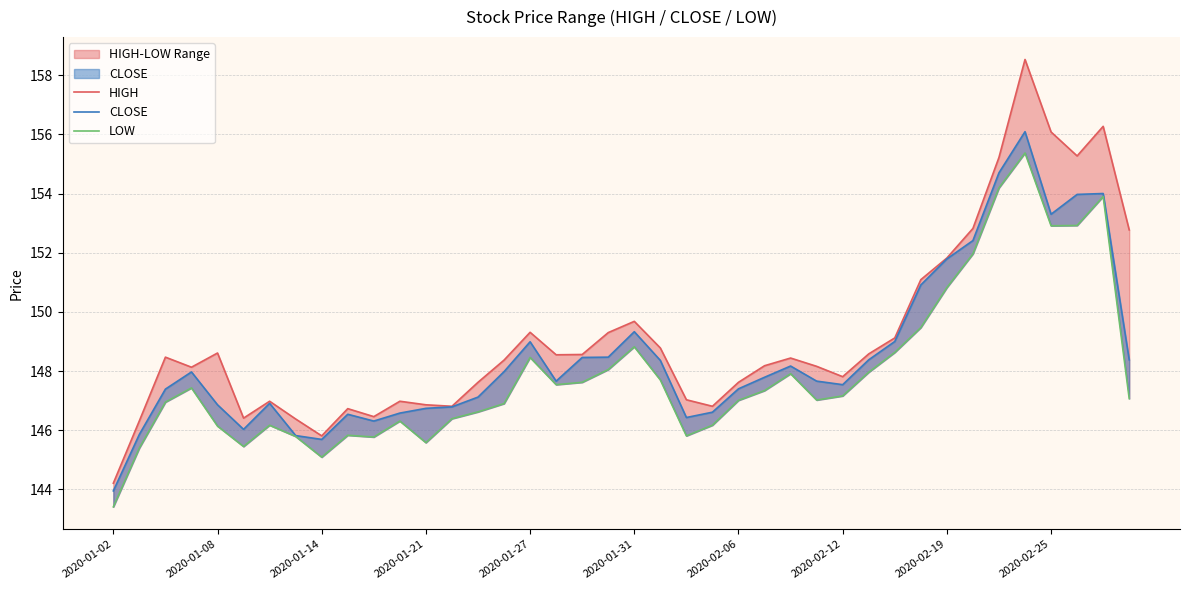

What is the average value of the CLOSE series?

148.5